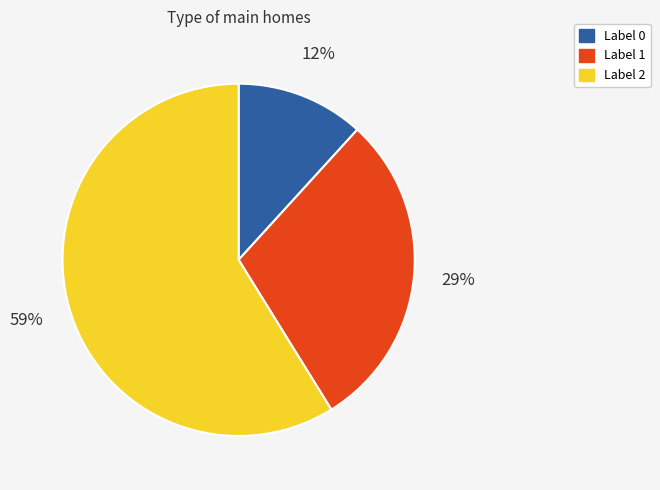

Is there any slice that represents more than half of the pie?

Yes